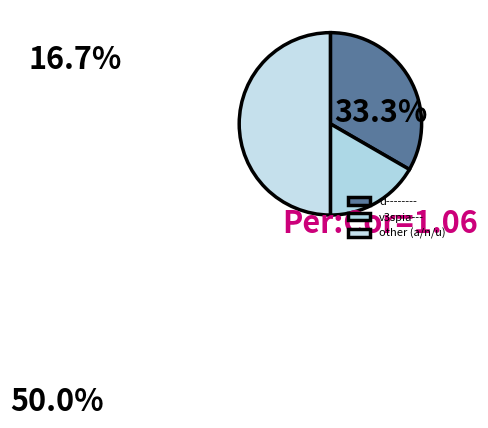

Which category has the smallest portion of the pie?

v3spia---